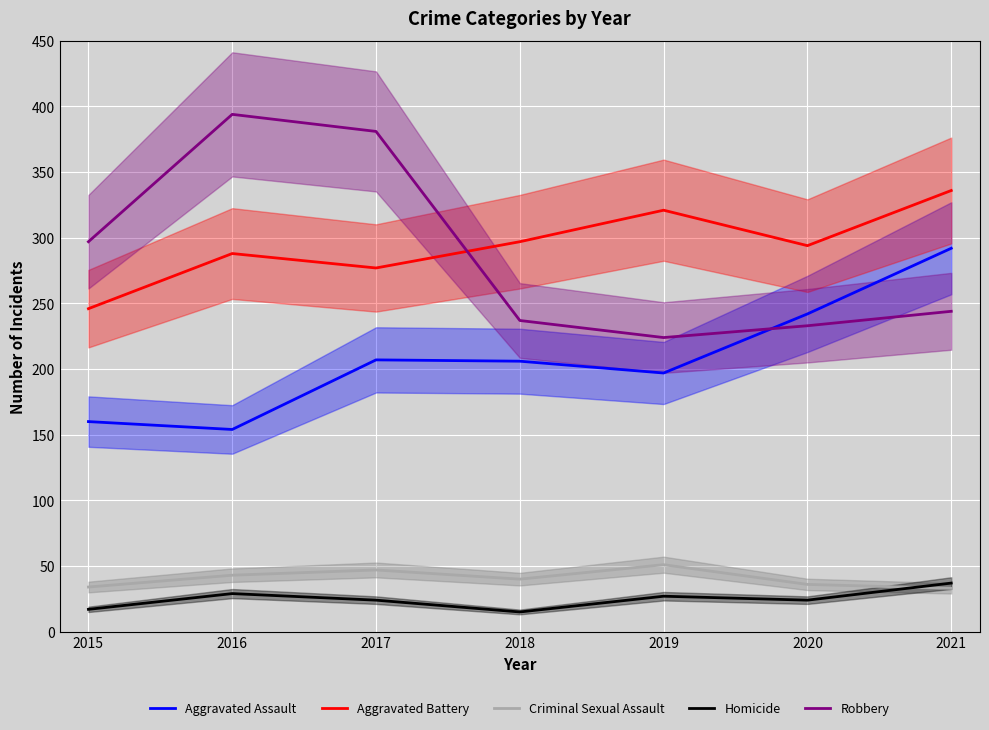

Does the chart display data point markers on the line(s)?

No